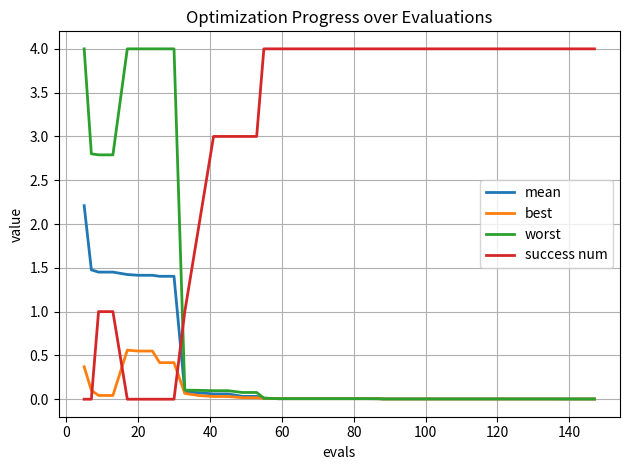

How many intersections are there between worst and success num?

1